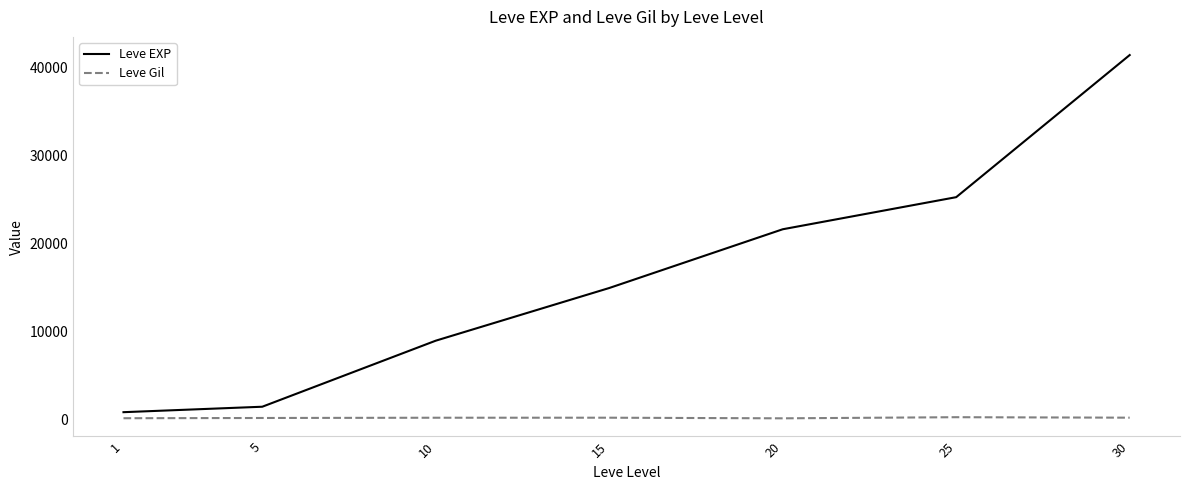

Which series has the largest total across all categories?

Leve EXP